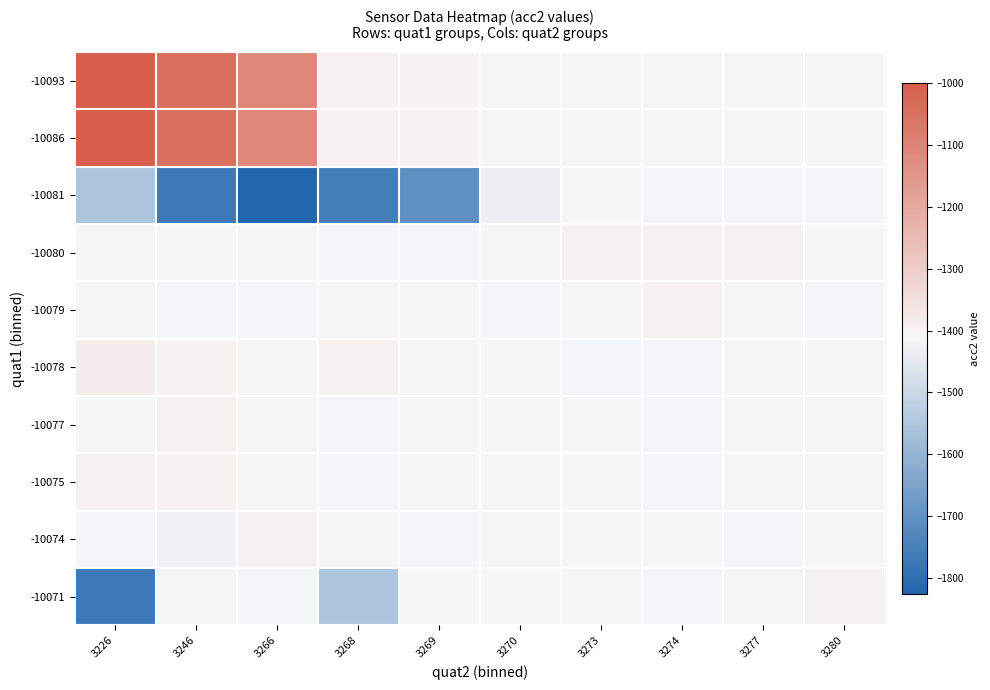

Reading left to right, extract all data points from this chart.

-10093: 3226=-1000	3246=-1042	3266=-1110	3268=-1399	3269=-1406	3270=-1407	3273=-1408	3274=-1409	3277=-1412	3280=-1414
-10086: 3226=-1000	3246=-1042	3266=-1110	3268=-1399	3269=-1406	3270=-1407	3273=-1408	3274=-1409	3277=-1412	3280=-1414
-10081: 3226=-1556	3246=-1768	3266=-1826	3268=-1757	3269=-1705	3270=-1435	3273=-1414	3274=-1418	3277=-1419	3280=-1417
-10080: 3226=-1409	3246=-1412	3266=-1414	3268=-1417	3269=-1419	3270=-1407	3273=-1397	3274=-1399	3277=-1400	3280=-1416
-10079: 3226=-1415	3246=-1417	3266=-1419	3268=-1407	3269=-1412	3270=-1418	3273=-1409	3274=-1399	3277=-1414	3280=-1418
-10078: 3226=-1388	3246=-1406	3266=-1407	3268=-1397	3269=-1409	3270=-1416	3273=-1418	3274=-1419	3277=-1415	3280=-1414
-10077: 3226=-1412	3246=-1399	3266=-1409	3268=-1418	3269=-1407	3270=-1414	3273=-1416	3274=-1419	3277=-1415	3280=-1408
-10075: 3226=-1397	3246=-1400	3266=-1409	3268=-1418	3269=-1410	3270=-1414	3273=-1416	3274=-1419	3277=-1415	3280=-1408
-10074: 3226=-1419	3246=-1427	3266=-1397	3268=-1409	3269=-1418	3270=-1407	3273=-1414	3274=-1416	3277=-1419	3280=-1415
-10071: 3226=-1768	3246=-1409	3266=-1418	3268=-1556	3269=-1416	3270=-1415	3273=-1409	3274=-1418	3277=-1409	3280=-1399